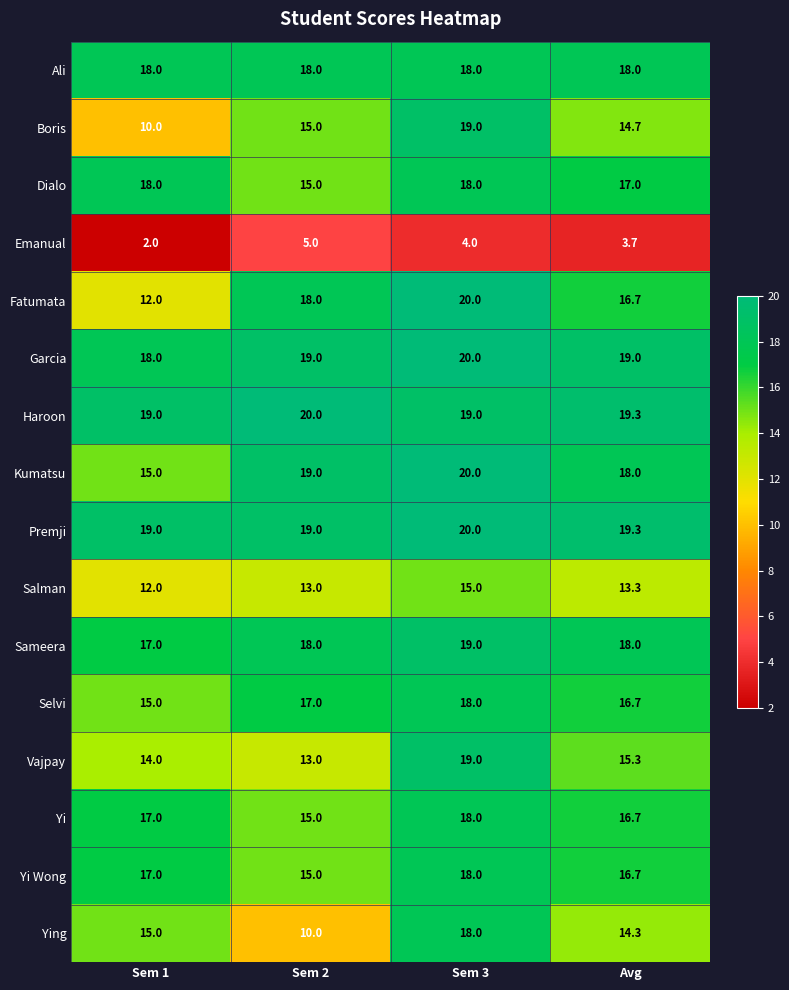

What is the difference between the highest and lowest values at Sem 2?

15.0